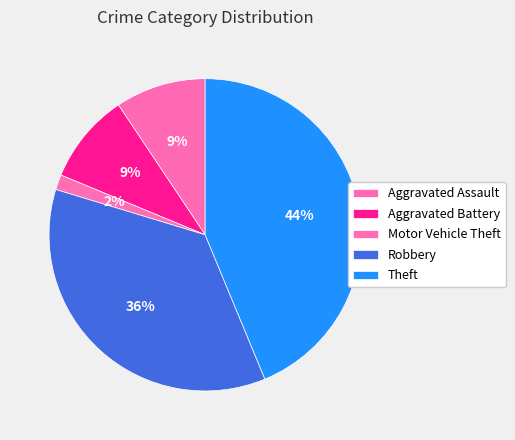

How many slices are in this pie chart?

5